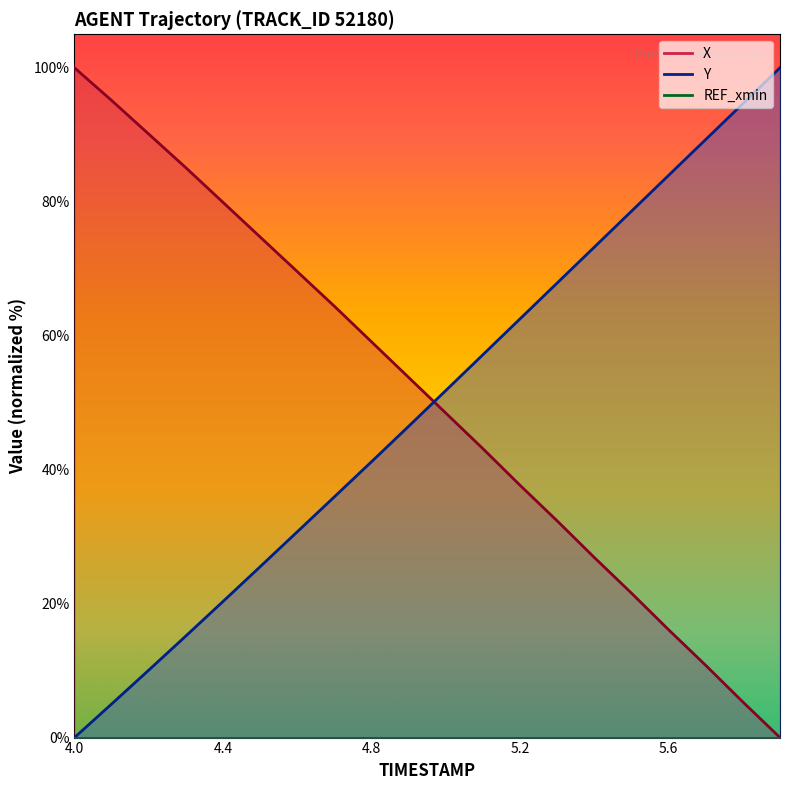

The value of Y at 4.4 is 20.3. True or false?

True